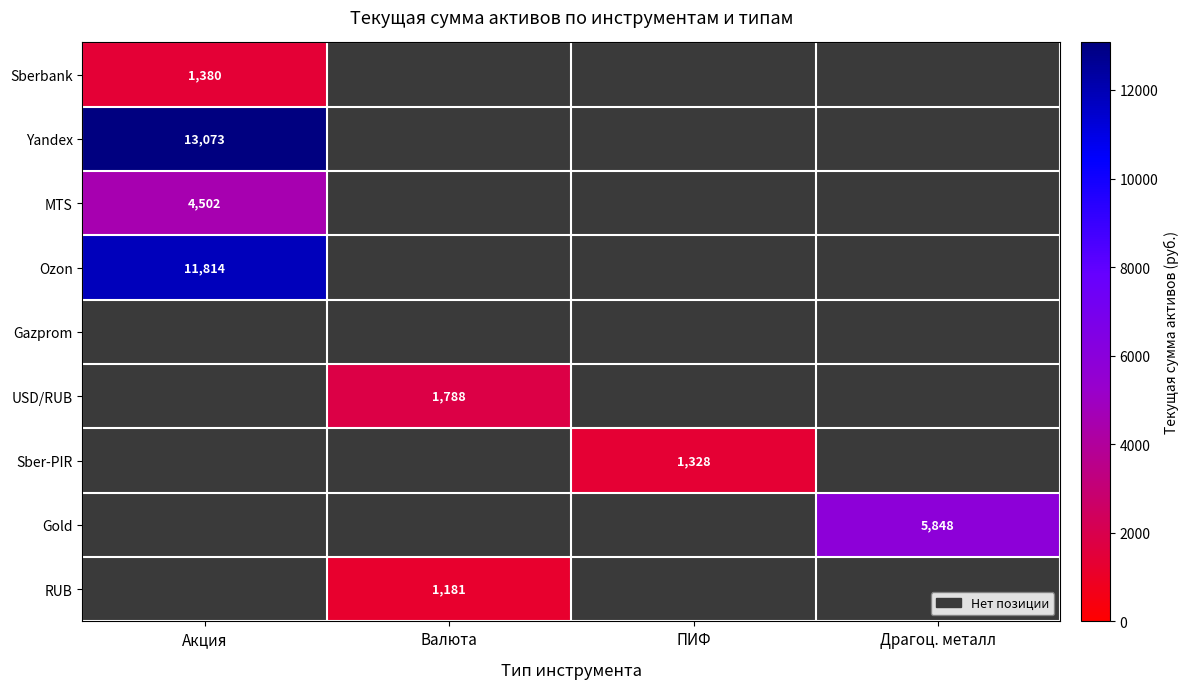

Between Валюта and ПИФ, which is larger?

ПИФ